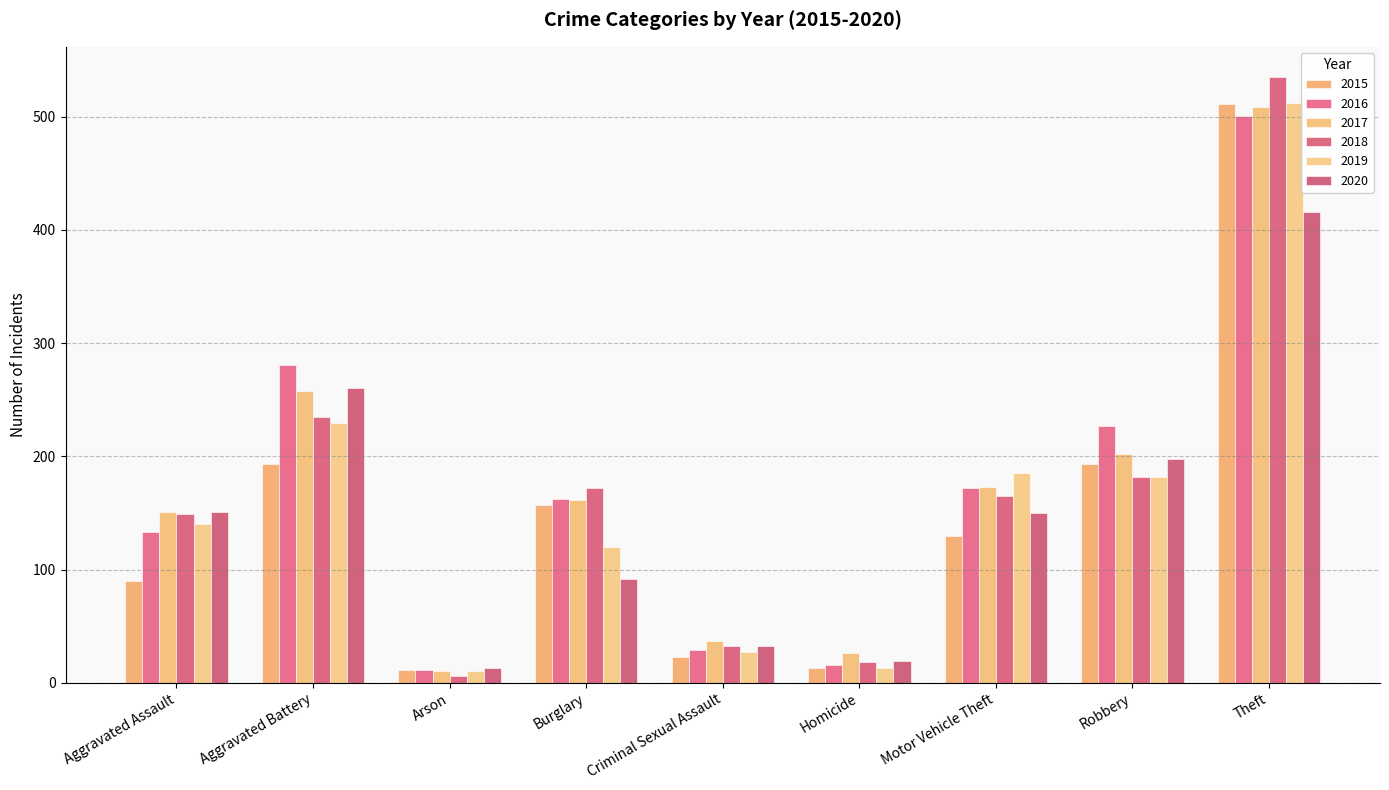

What is the difference between the maximum and minimum values in the 2018 series?

529